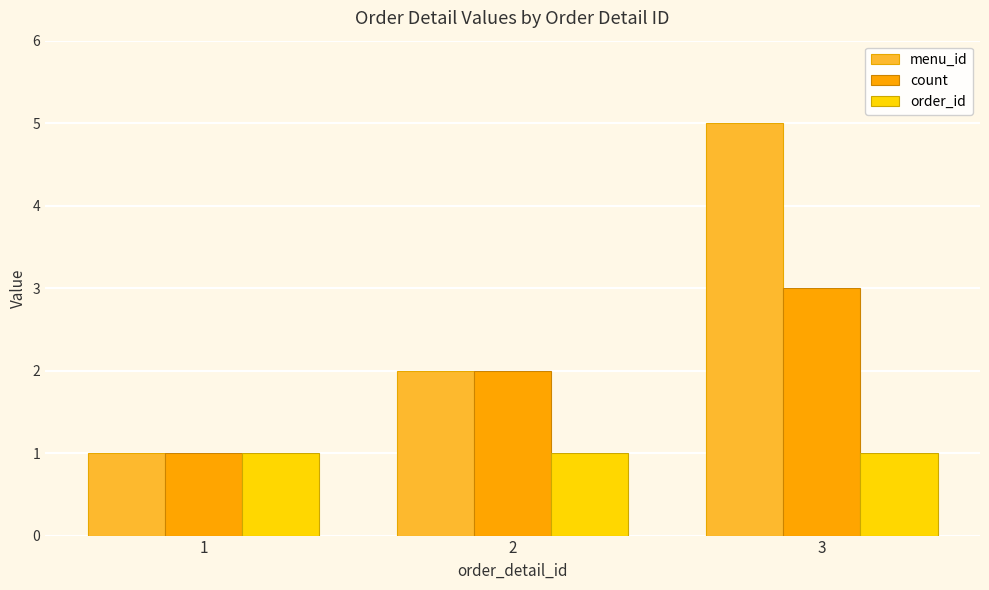

Are the bars horizontal?

No